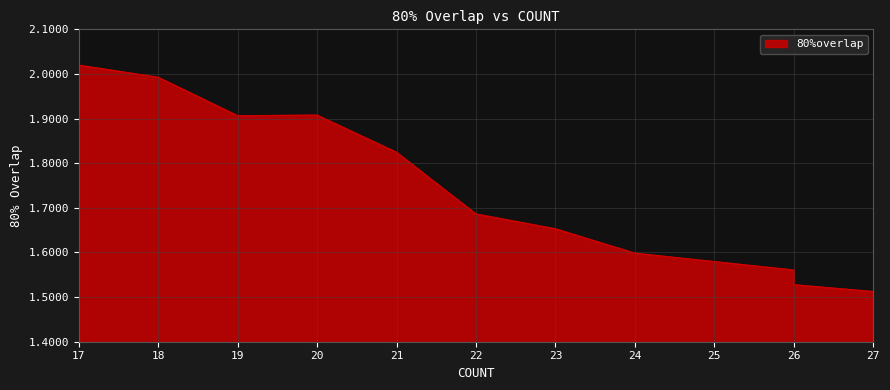

The value at 21 is 1.8. True or false?

True